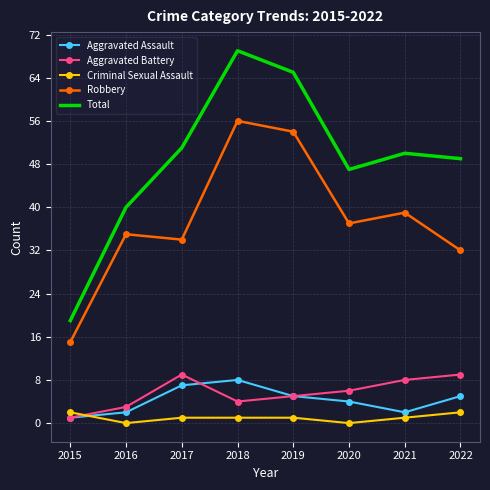

Which series has the widest spread of values?

Total